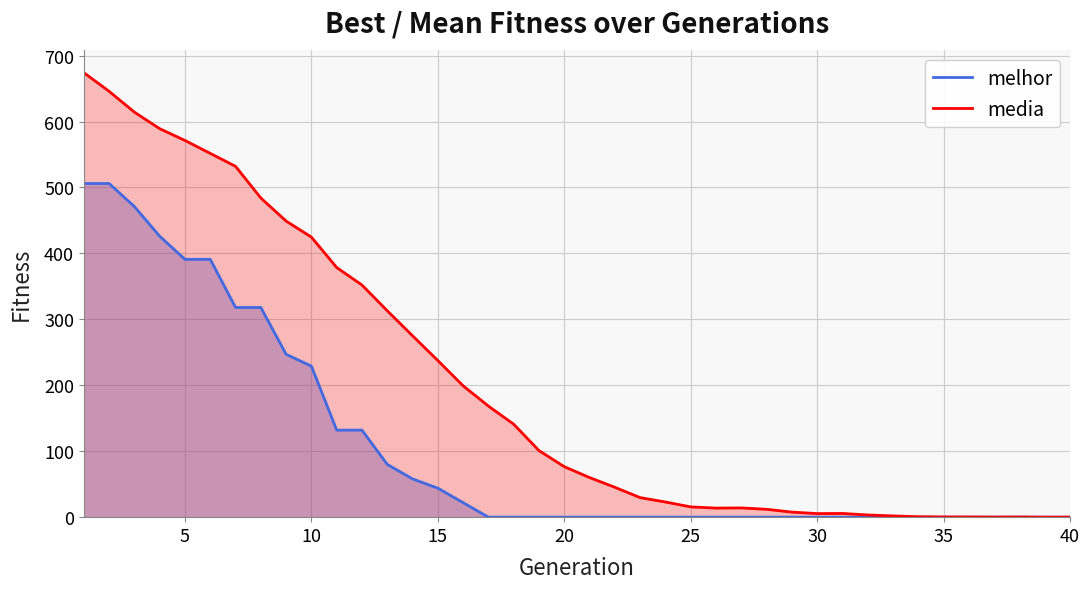

Which series has the largest total across all categories?

media